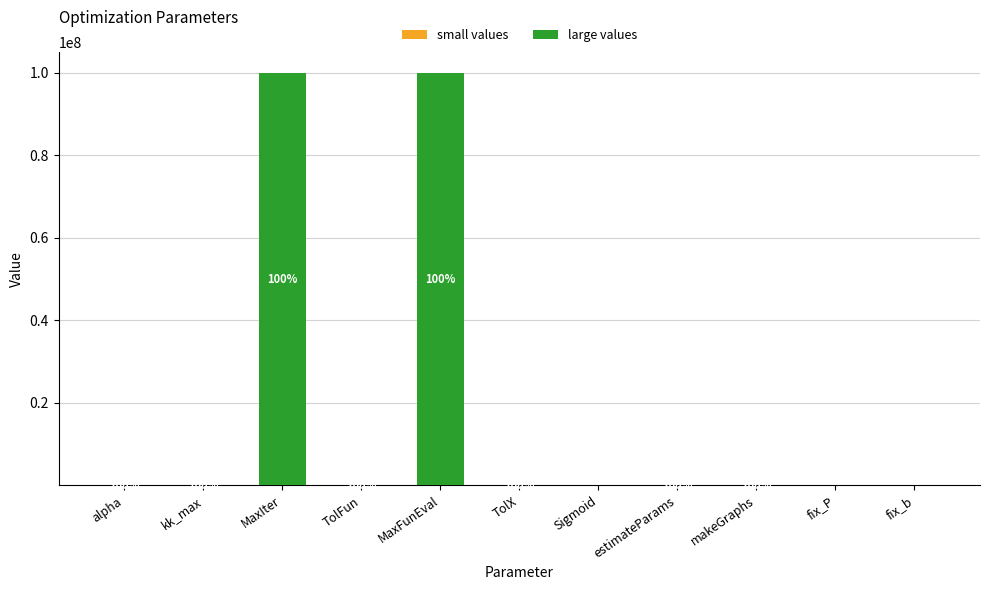

Count the number of data series in this chart.

2